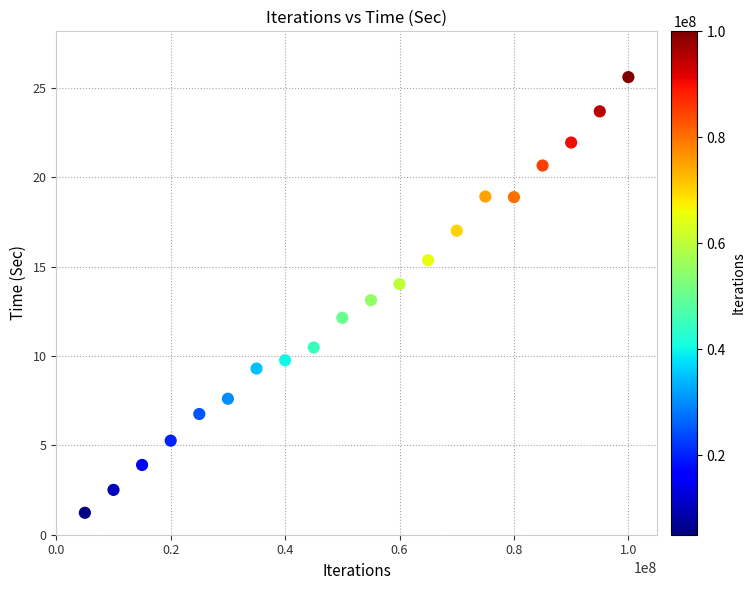

What is the range of X values (max minus min)?

95000000.0